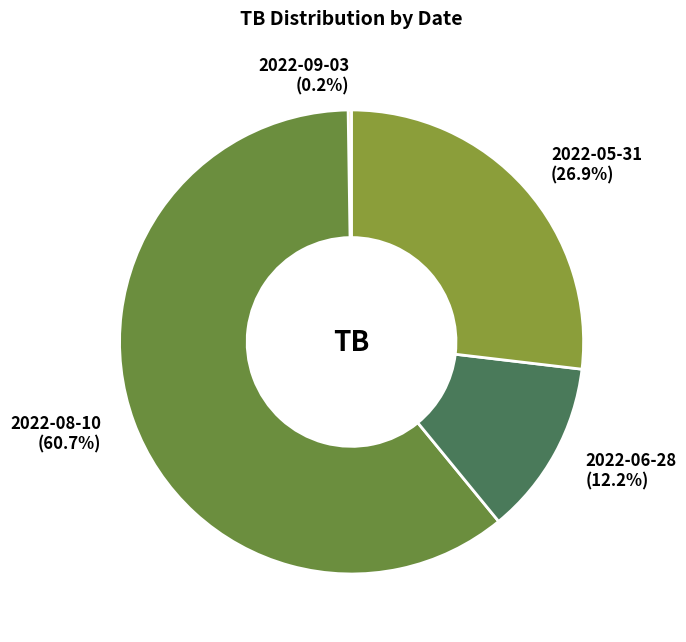

What percentage is the 2022-08-10 slice, to the nearest percent?

61%